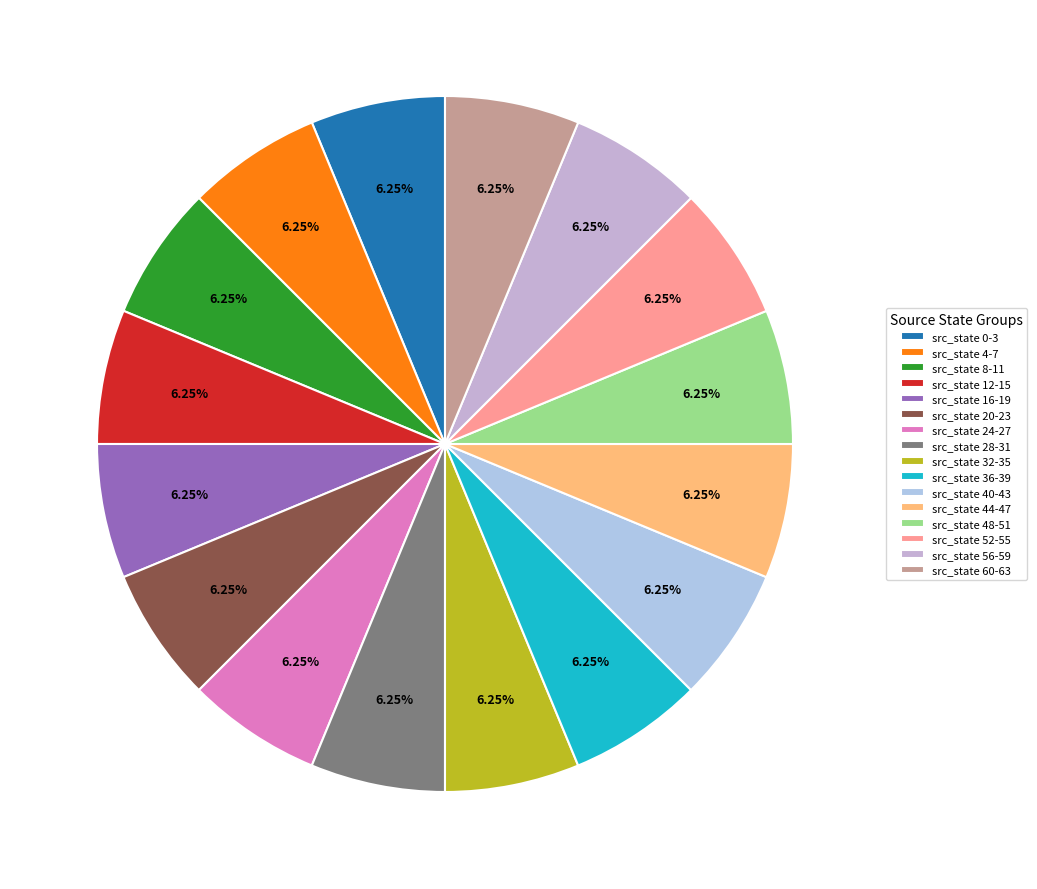

Count the number of slices in the pie.

16